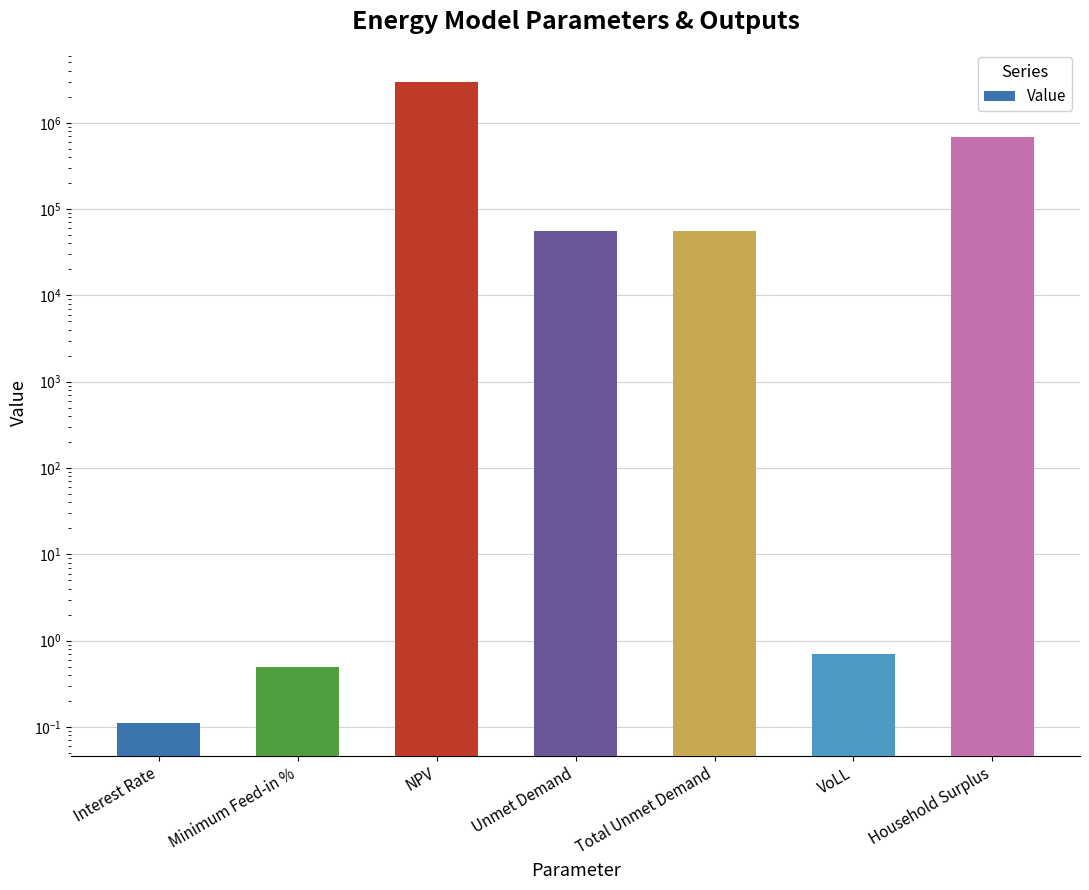

Which category has the lowest value across all series?

Interest Rate